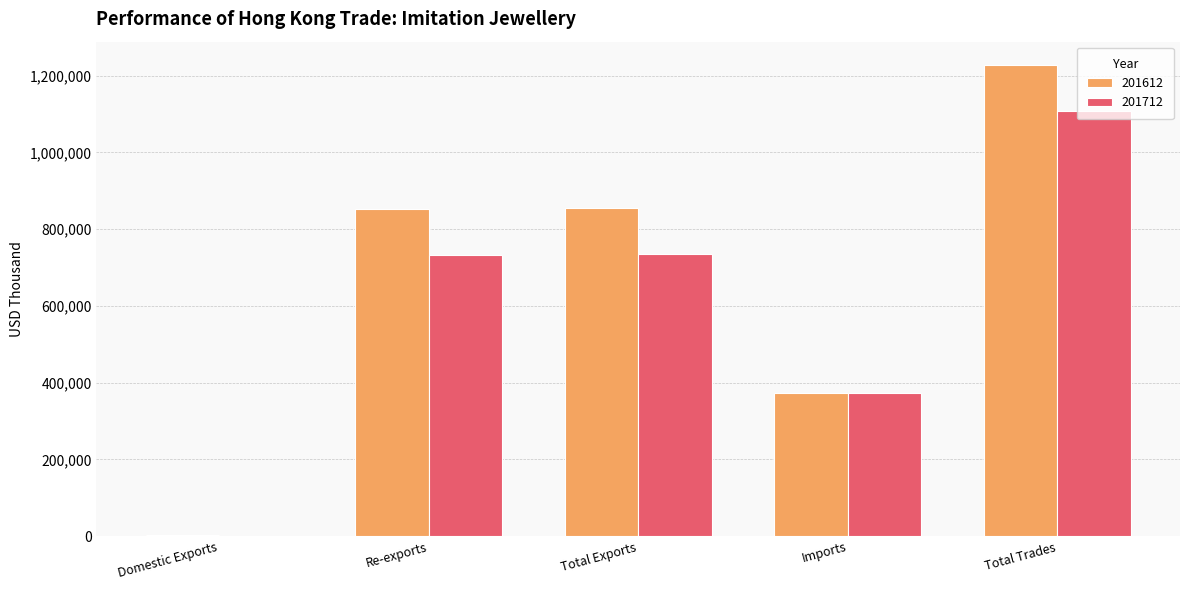

Between Total Exports and Total Trades, which series saw the biggest shift?

201712